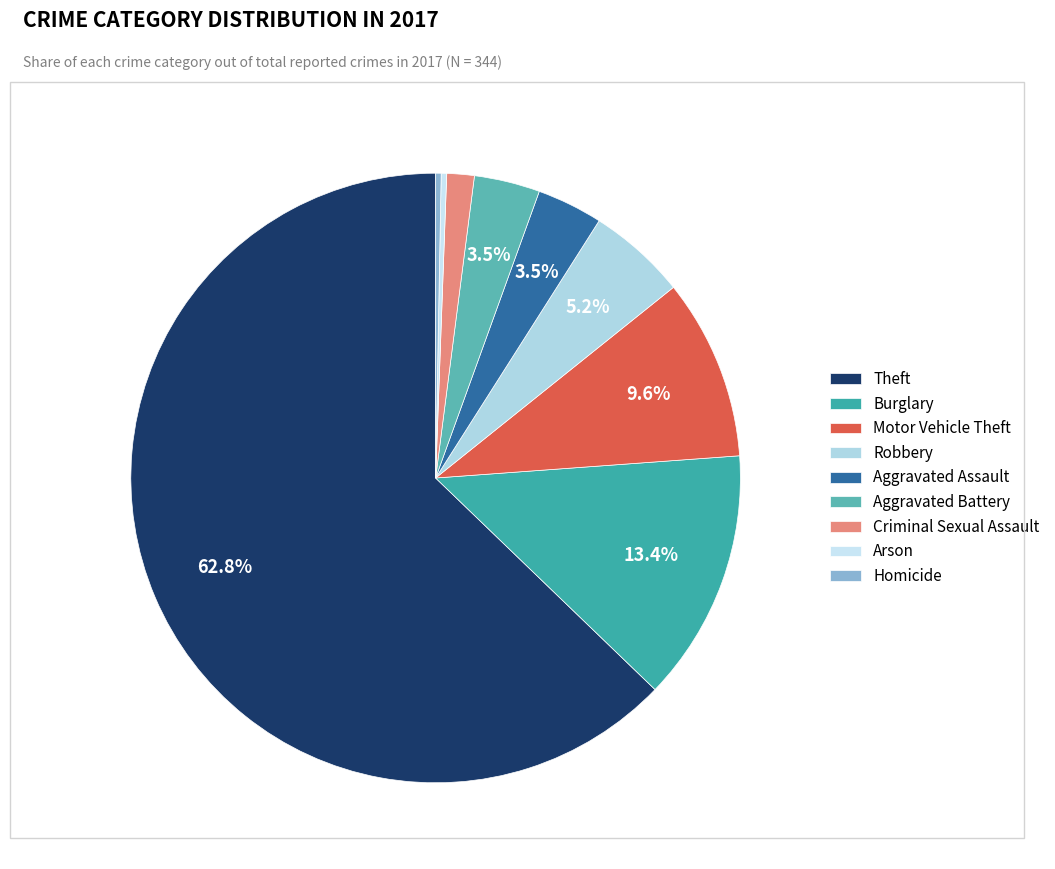

Rank the categories by value from lowest to highest.

Arson, Homicide, Criminal Sexual Assault, Aggravated Assault, Aggravated Battery, Robbery, Motor Vehicle Theft, Burglary, Theft